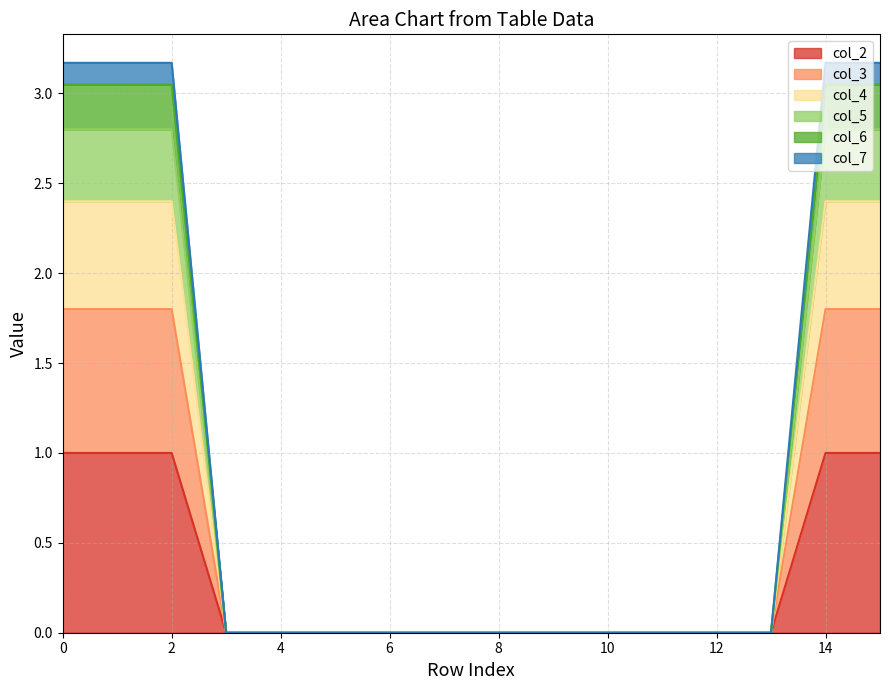

True or false: col_2 has a value of 1.0 at 15.

True